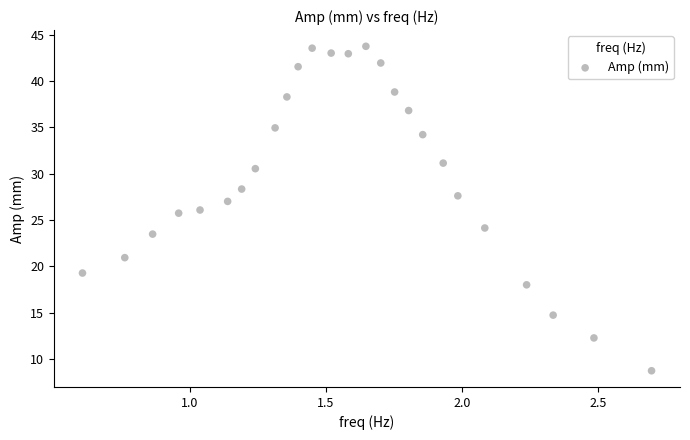

What is the range of Y values (max minus min)?

35.0